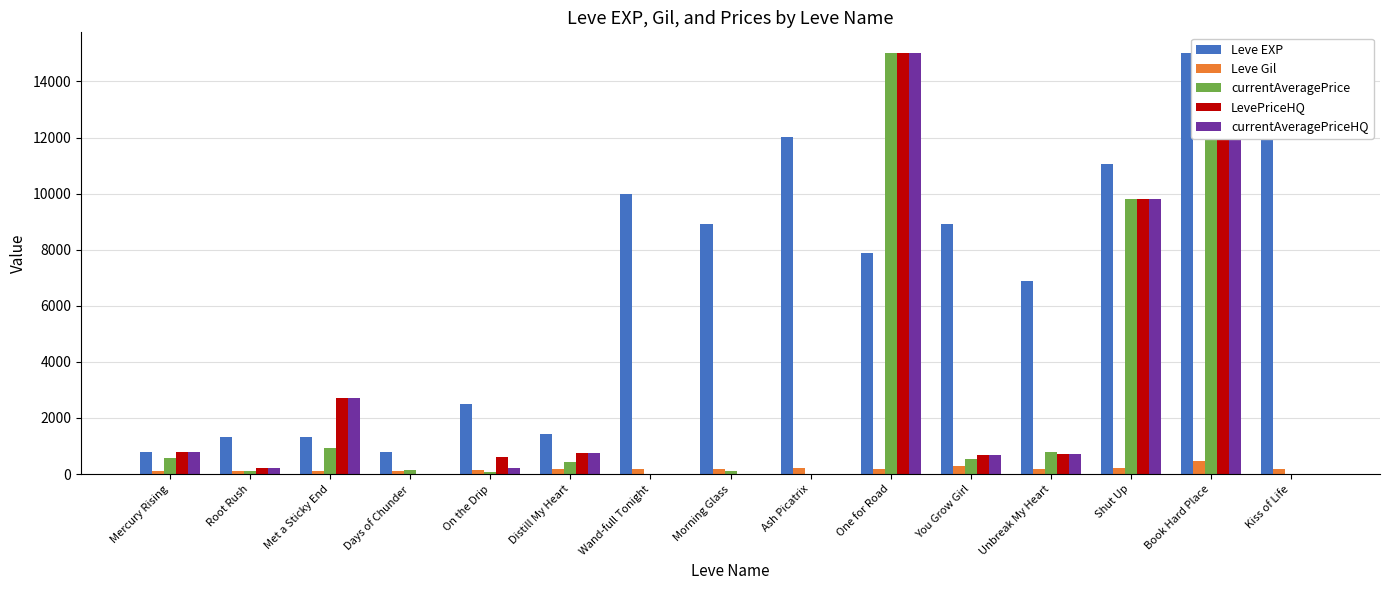

What is the total value across all series at Wand-full Tonight?

10181